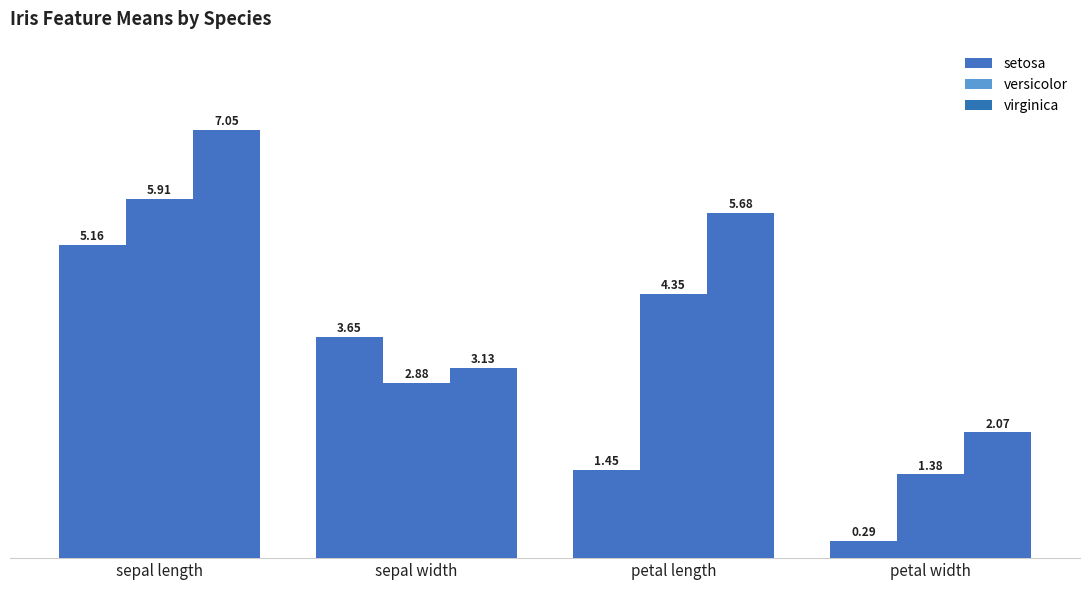

Where is sepal length nearest to the value 6?

versicolor